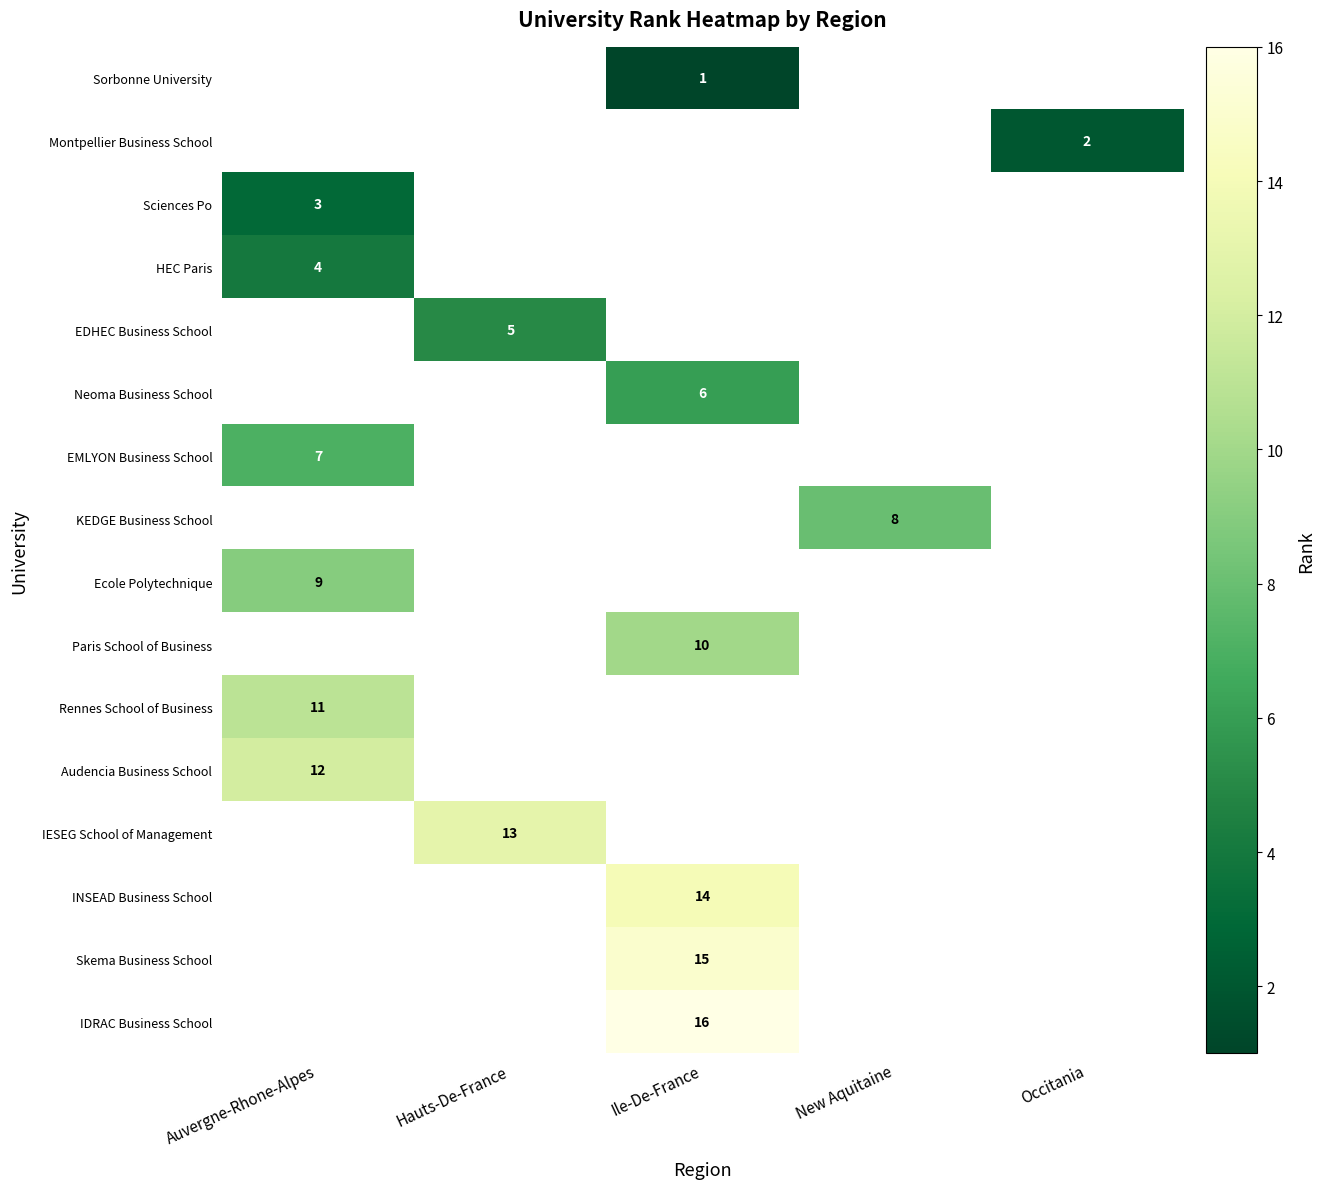

Count the number of data series in this chart.

16